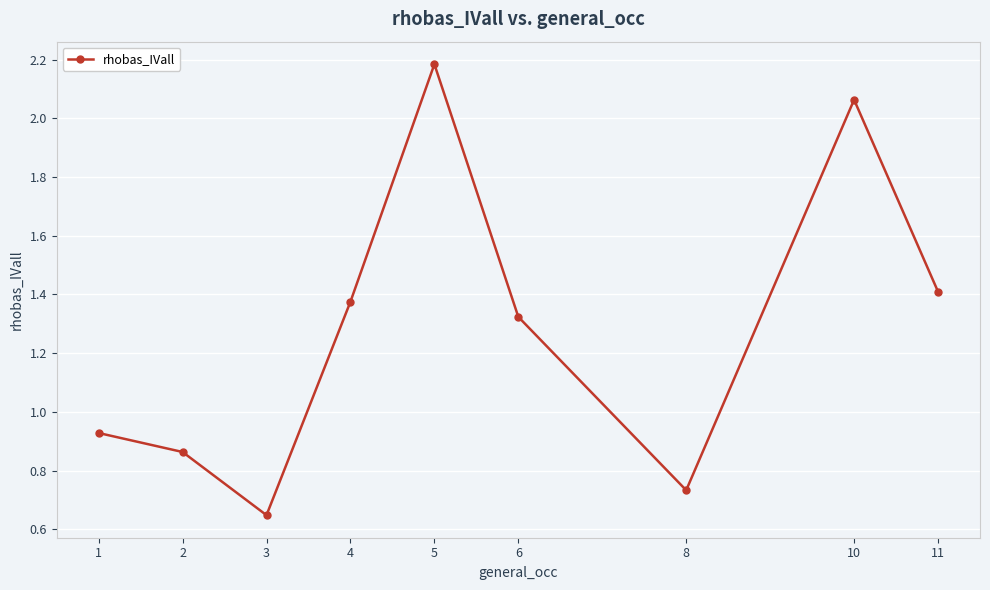

What is the change in value from 1 to 3?

-0.3